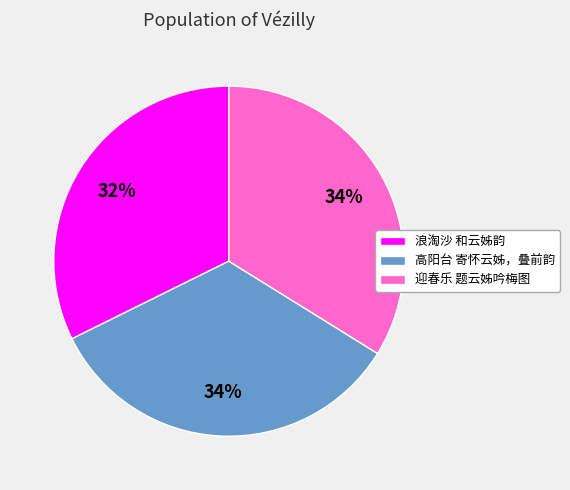

Approximately how many times larger is the value at 迎春乐 题云姊吟梅图 compared to 高阳台 寄怀云姊，叠前韵?

1.0